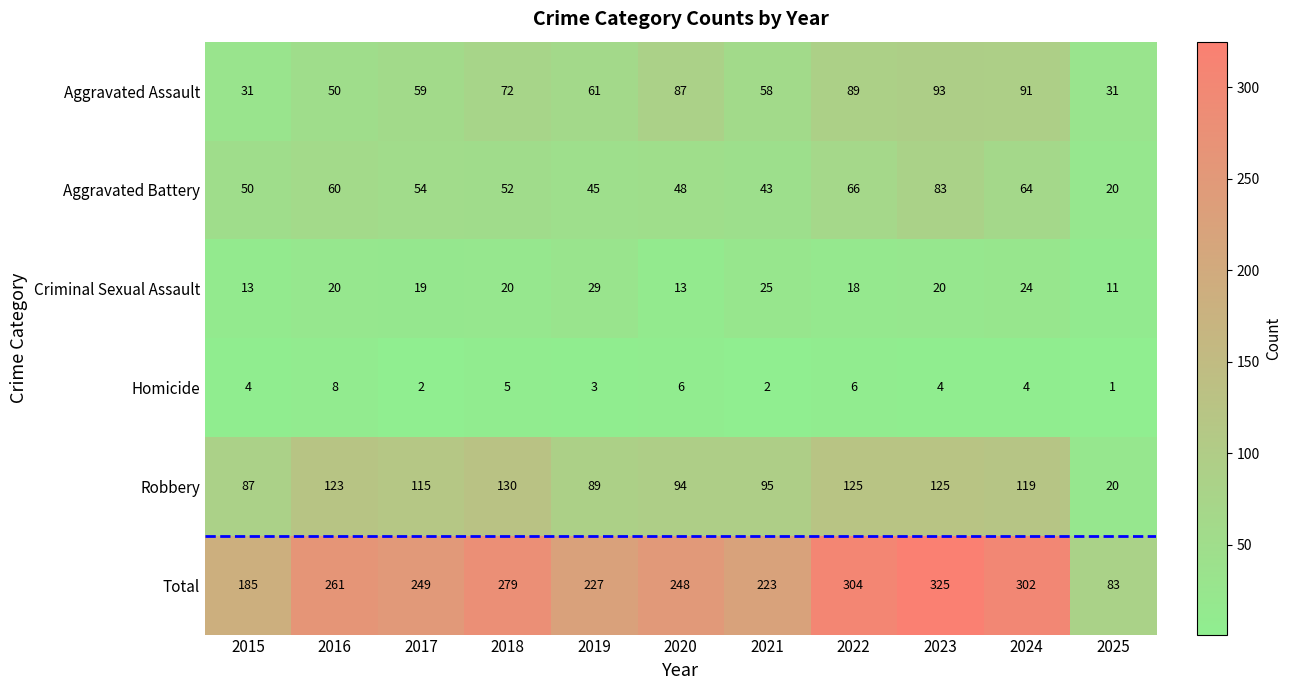

What is the average value of the Aggravated Battery series?

53